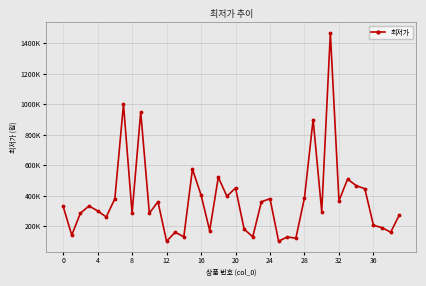

What is the average value?

371104